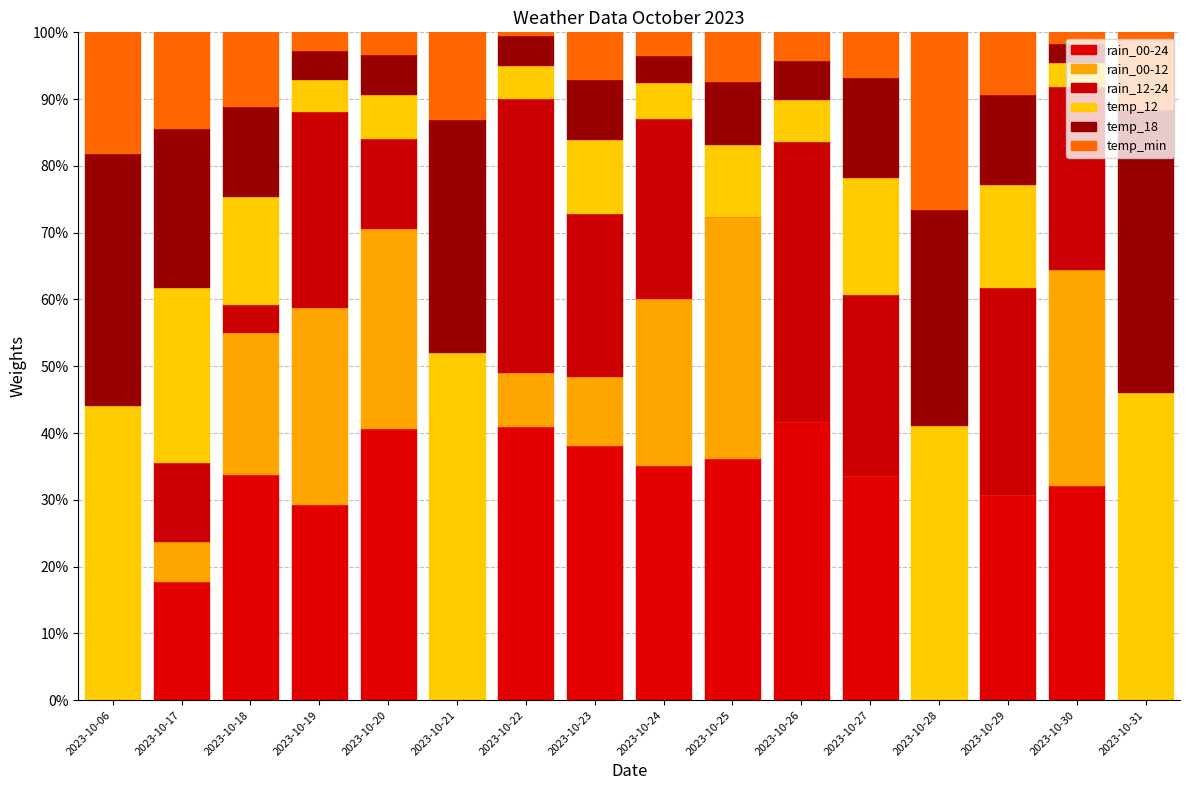

Are the bars horizontal?

No